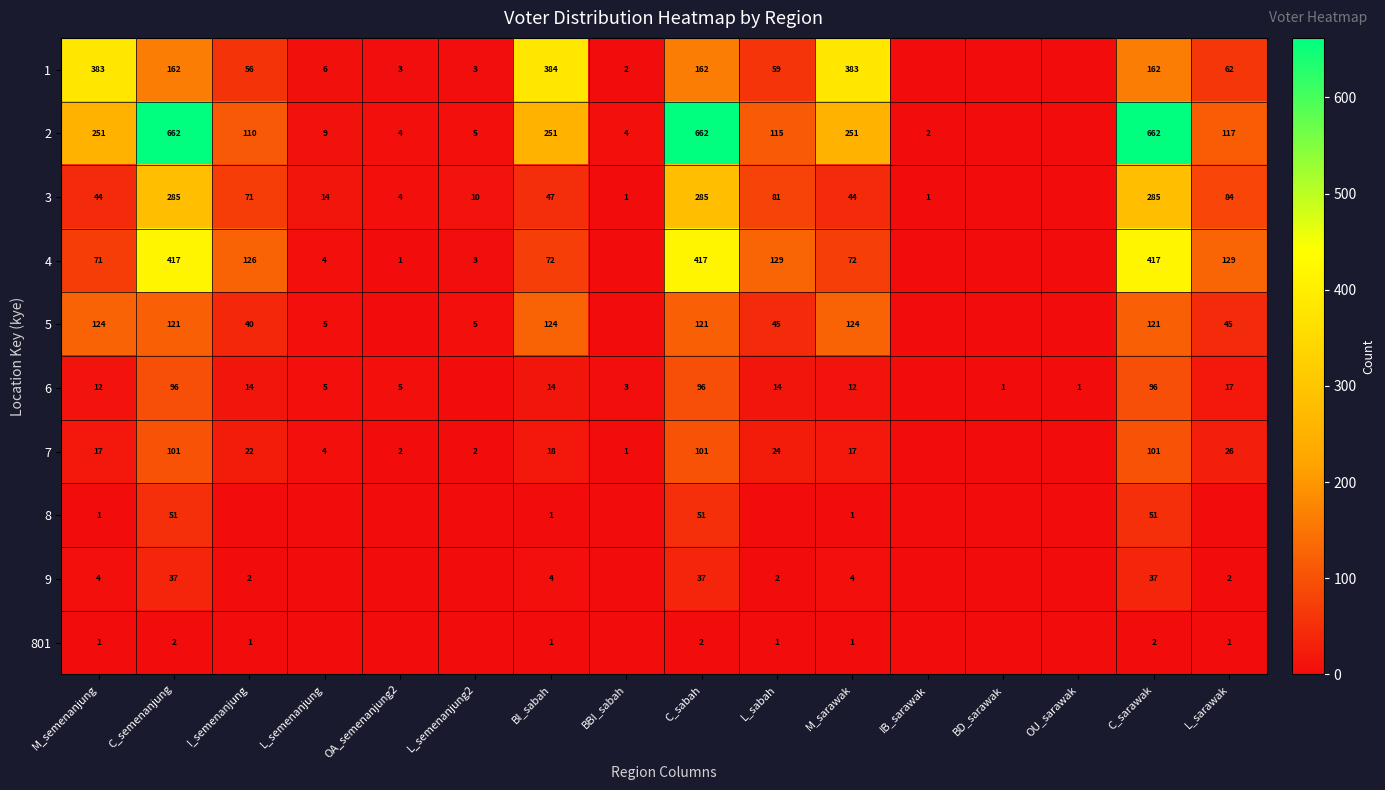

What is the spread (max minus min) of values at BBI_sabah?

4